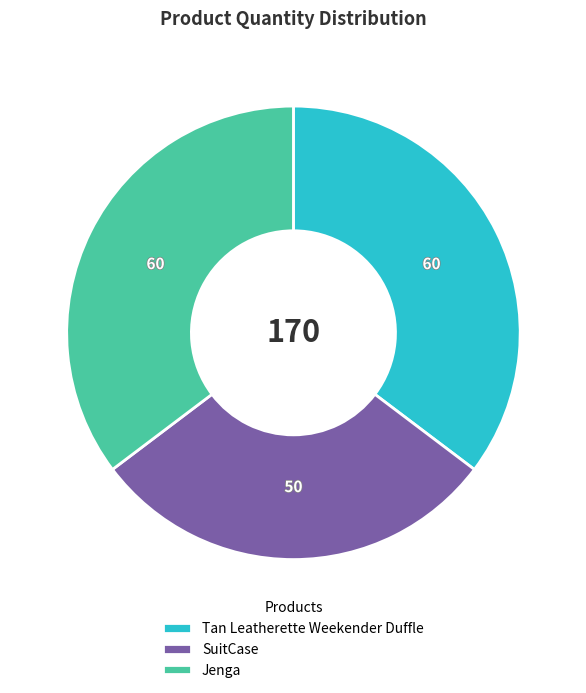

Combined, do Jenga and SuitCase account for over 50%?

Yes